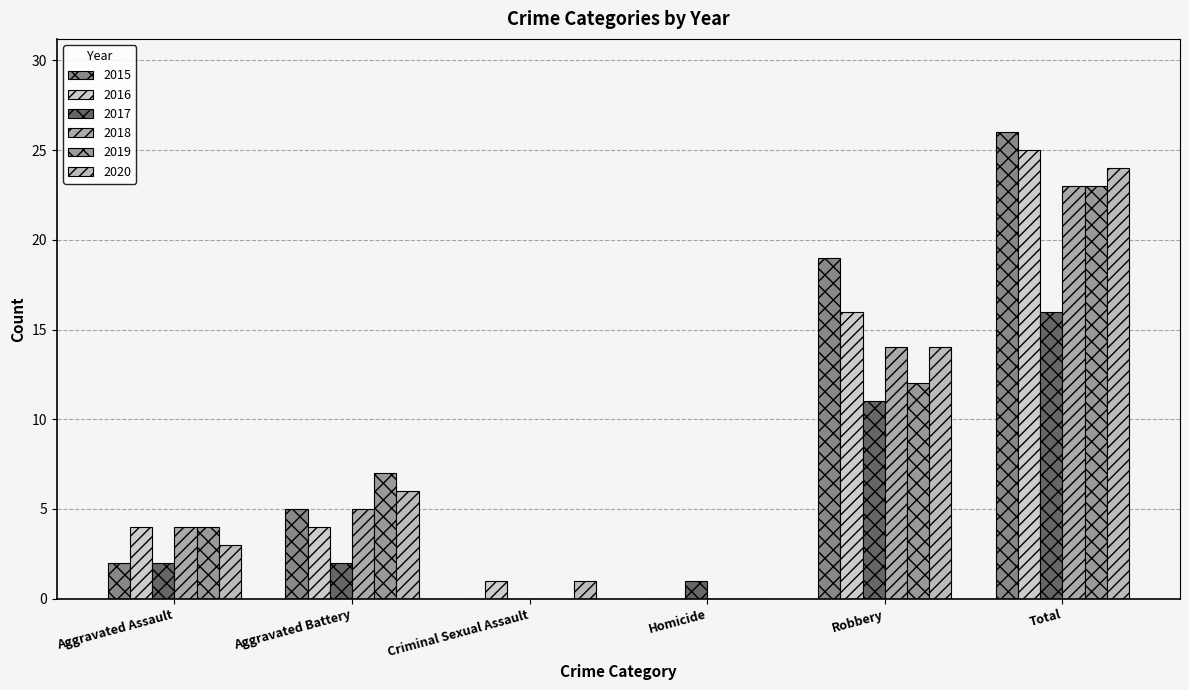

Does the chart contain stacked bars?

No